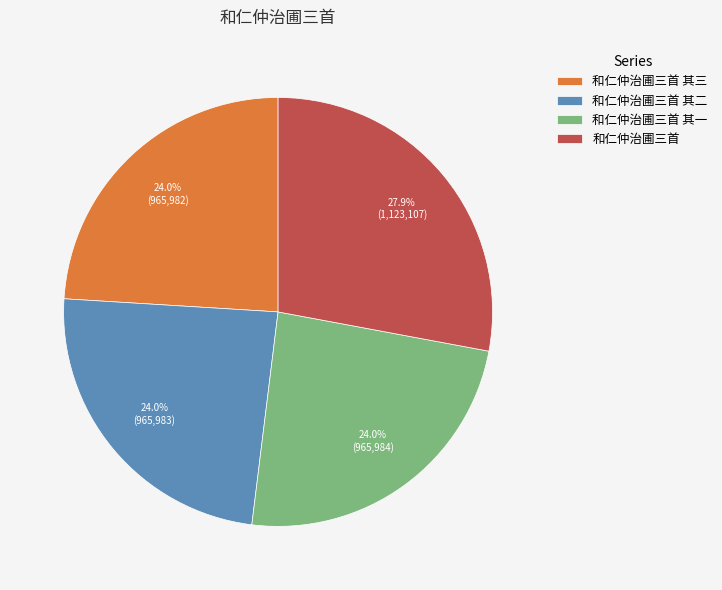

Is it true that 和仁仲治圃三首 其二 is 24% of the pie?

True